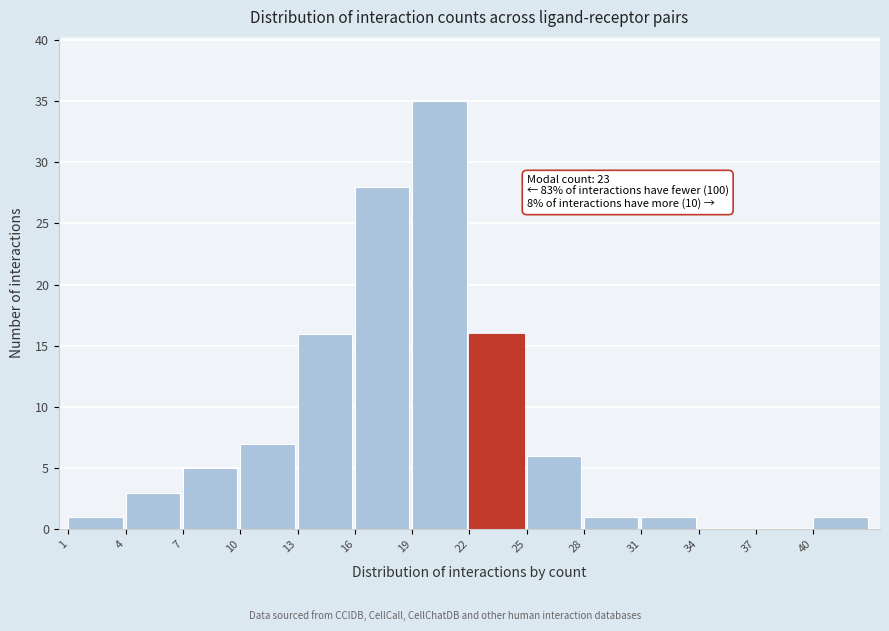

Over which range of the x-axis is the bar tallest?

19 to 22